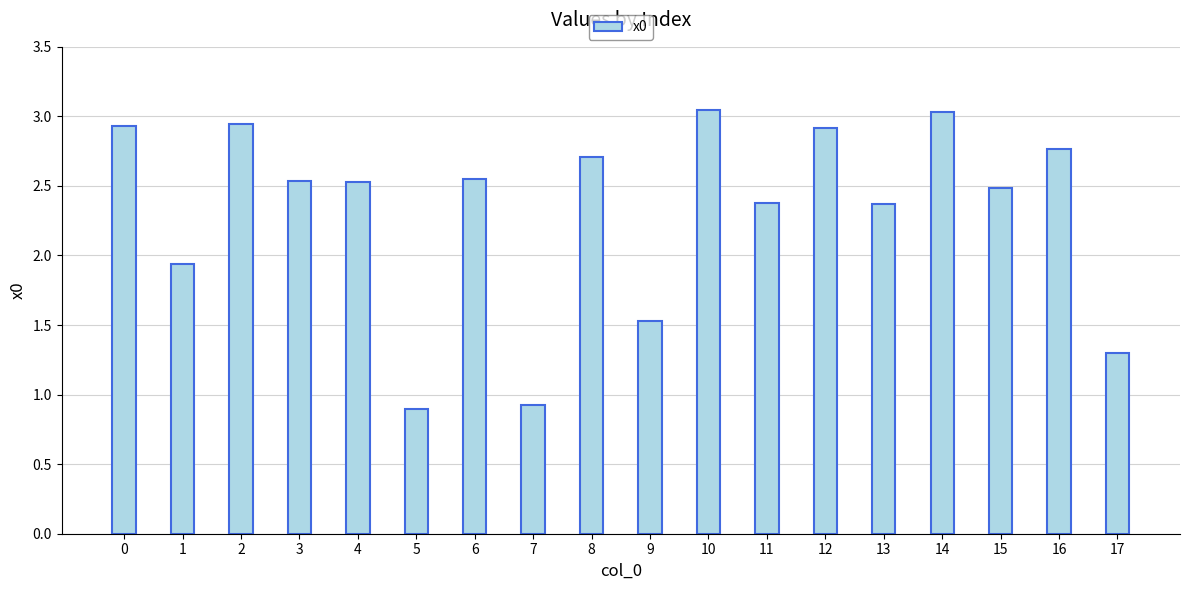

What is the value of the 18th bar from the left?

1.3